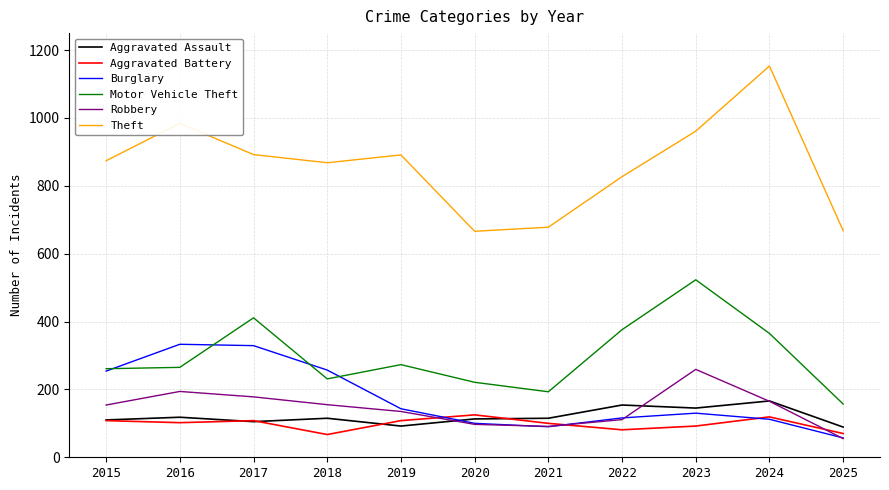

Read the Motor Vehicle Theft value at 2025.

157